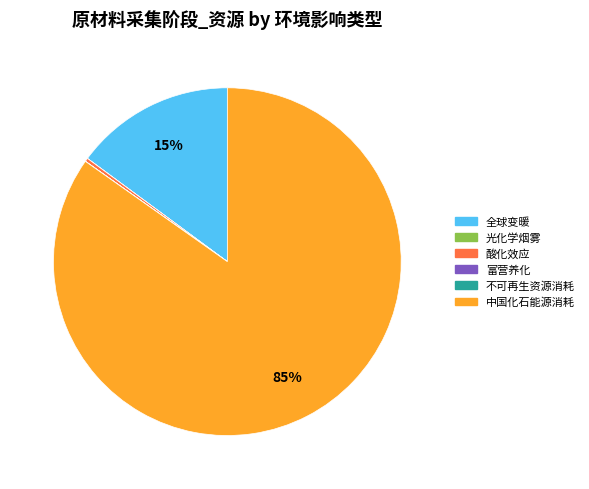

To the nearest percent, what percentage of the pie is 全球变暖?

15%